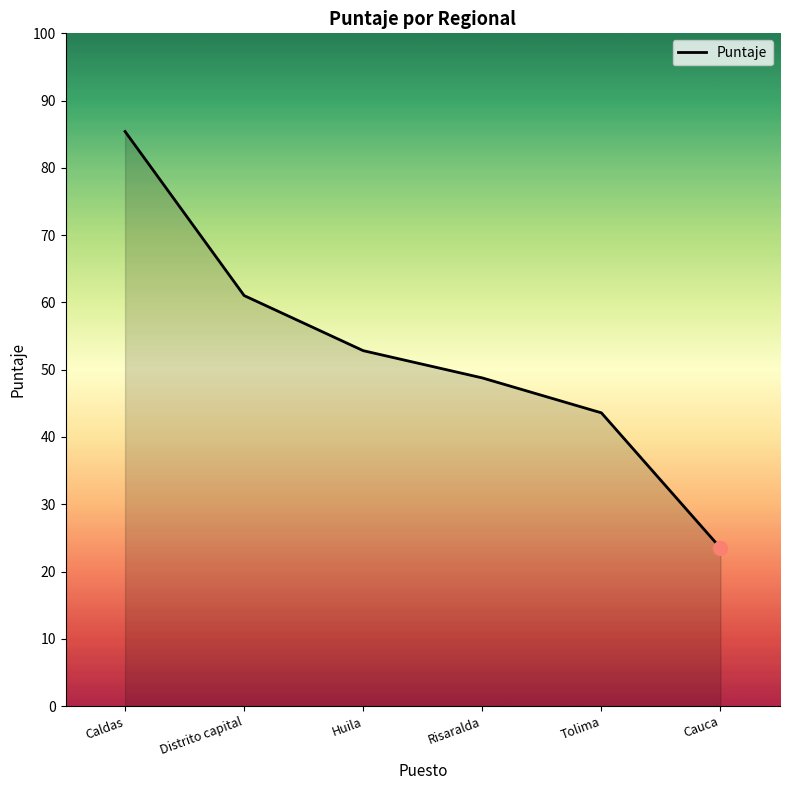

What is the change in value from Risaralda to Tolima?

-5.2